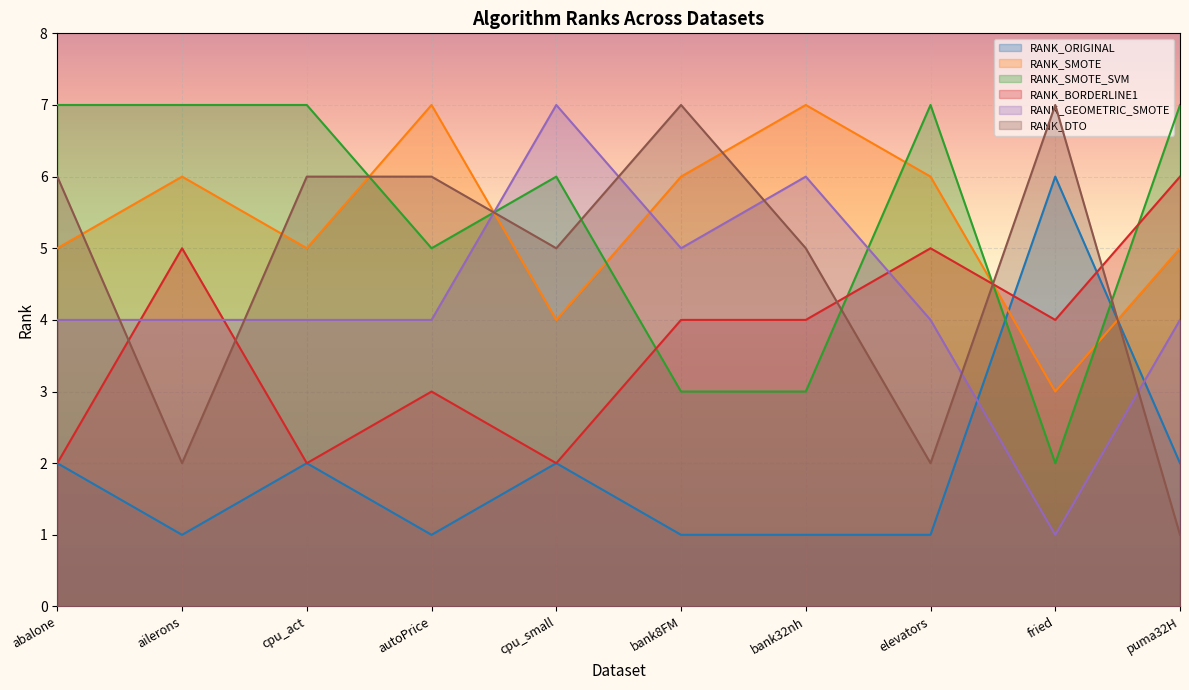

What is the label of the 7th point from the right?

autoPrice